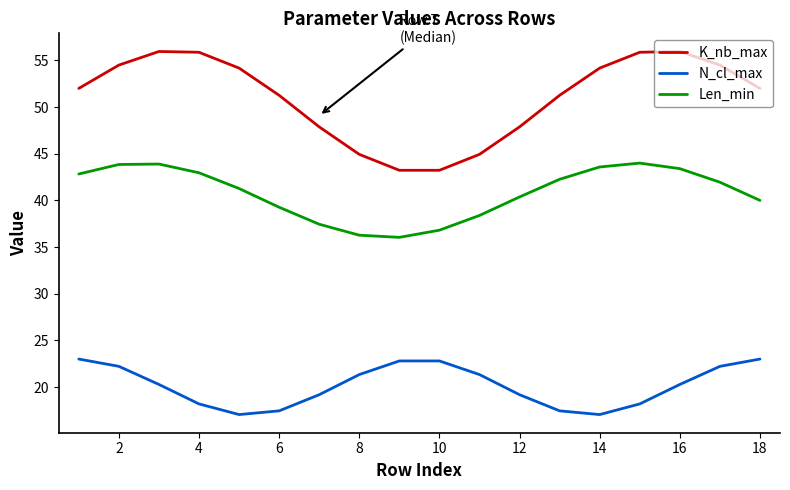

True or false: K_nb_max and Len_min intersect in this chart.

False